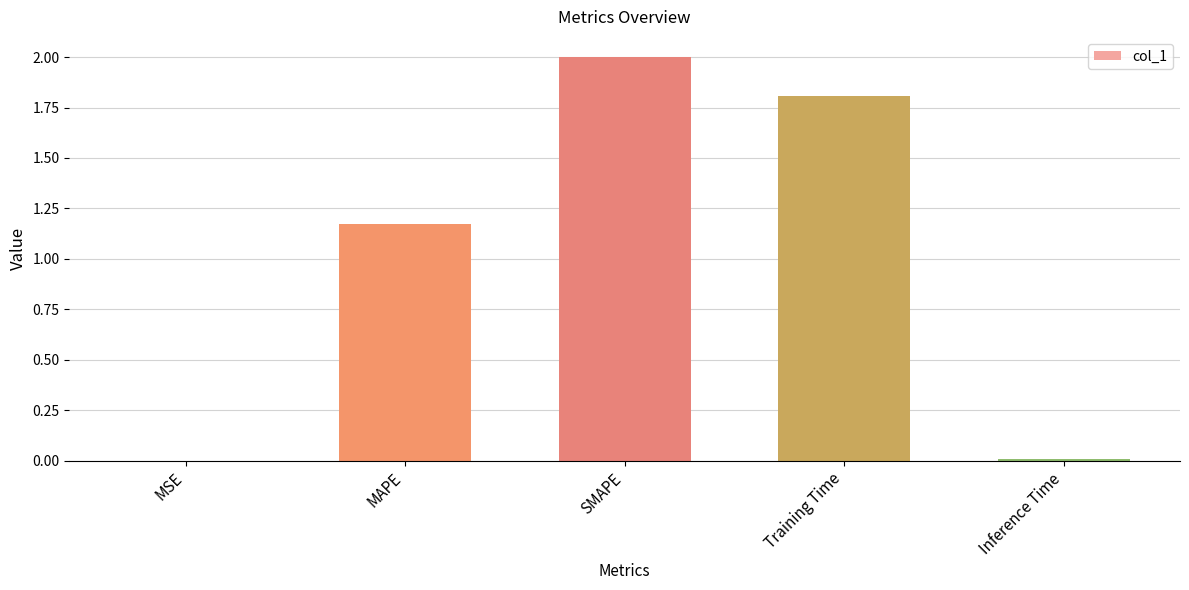

Are the bars grouped side by side (vs. stacked)?

No